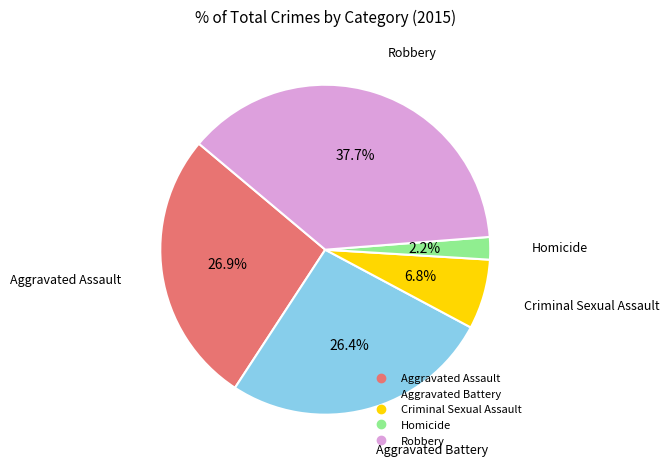

What is the total percentage of Homicide and Aggravated Assault?

29.1%